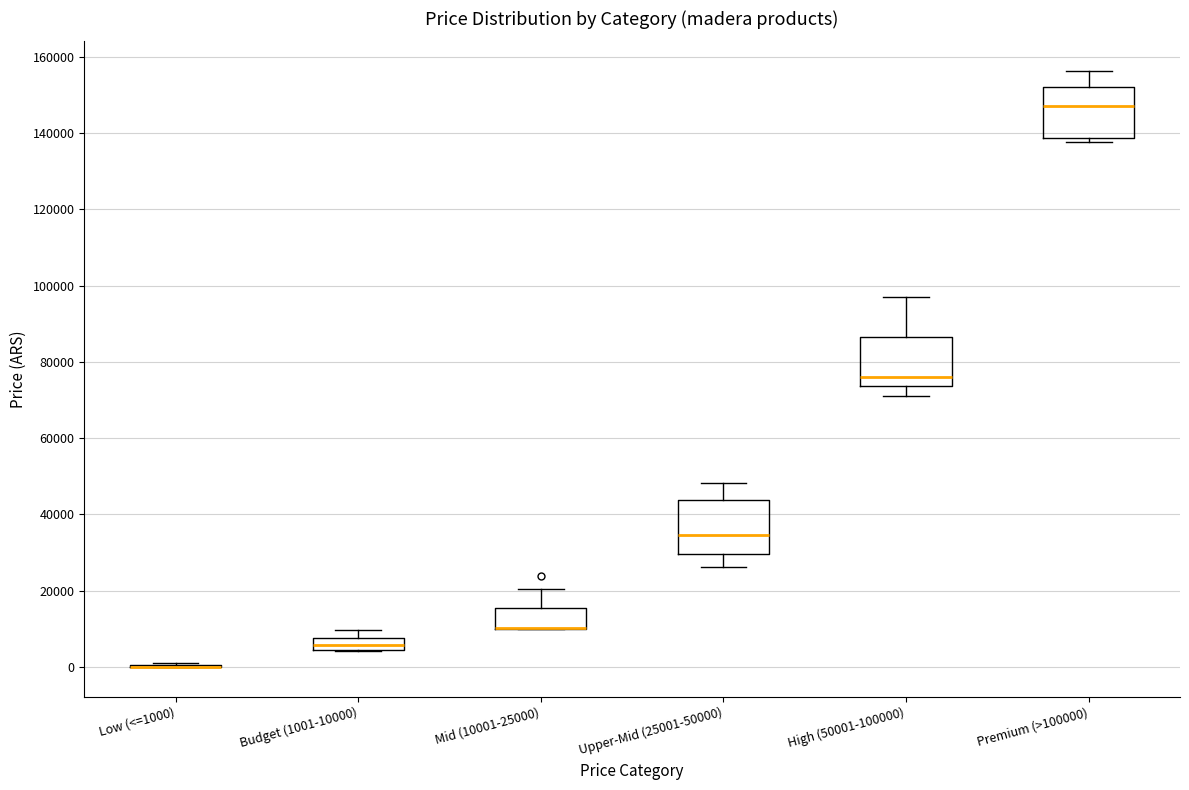

Reading left to right, transcribe this box plot: for each box, give where its median line is, the range the box spans, and where its two whiskers end, as read against the y-axis. The values are not printed on the chart, so give them approximately, as read against the axis.

Low (<=1000): box collapsed to a line at 0, whiskers 0 to 0
Budget (1001-10000): median 6000, box 4000 to 8000, whiskers 4000 to 10000
Mid (10001-25000): median 10000 (drawn on the box's lower edge), box 10000 to 16000, whiskers 10000 to 20000
Upper-Mid (25001-50000): median 34000, box 30000 to 44000, whiskers 26000 to 48000
High (50001-100000): median 76000, box 74000 to 86000, whiskers 70000 to 96000
Premium (>100000): median 148000, box 138000 to 152000, whiskers 138000 (just below the box's lower edge) to 156000